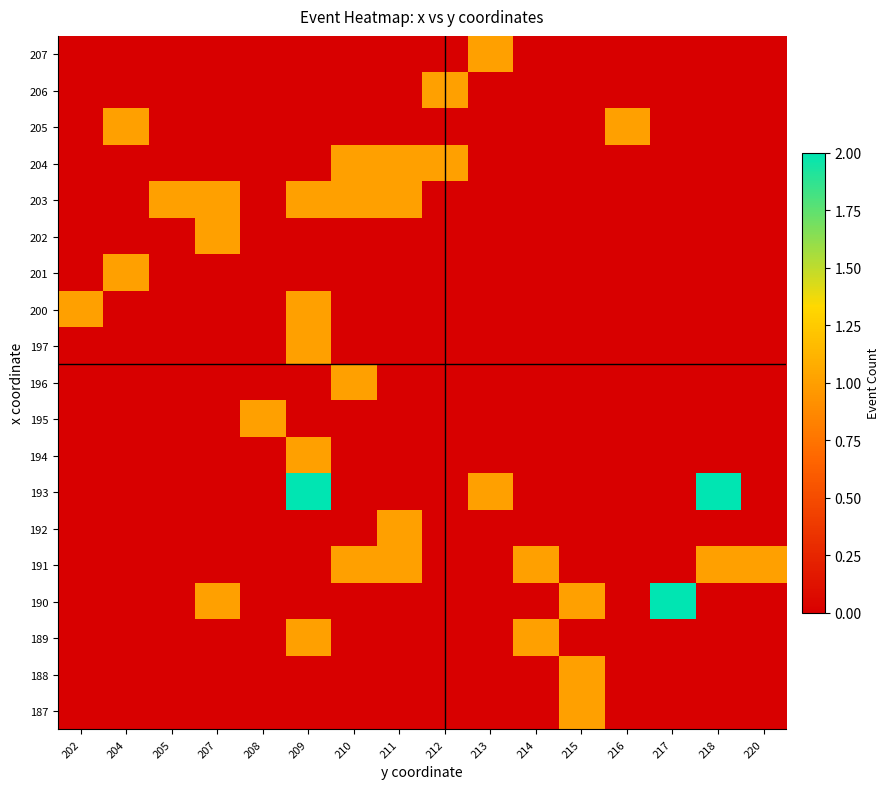

Count the number of data series in this chart.

19